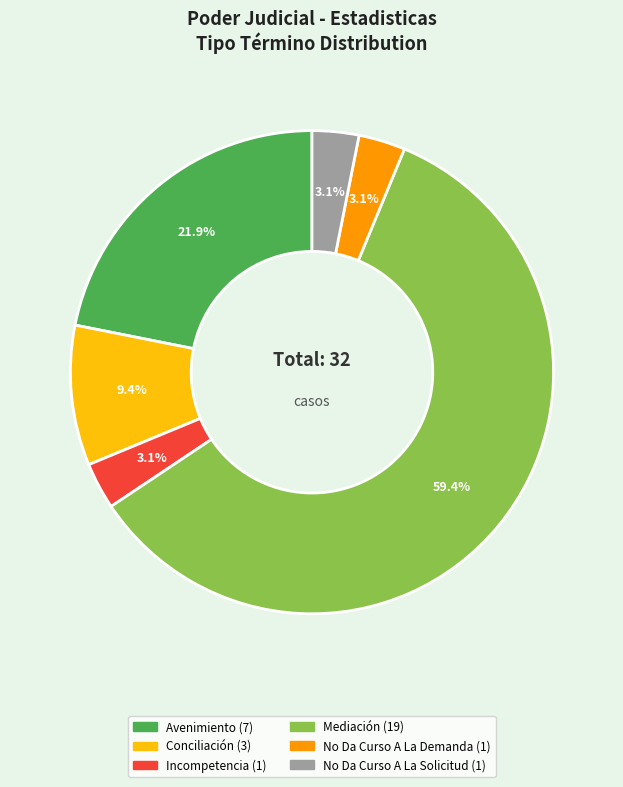

Is the sum of No Da Curso A La Solicitud and No Da Curso A La Demanda greater than half?

No